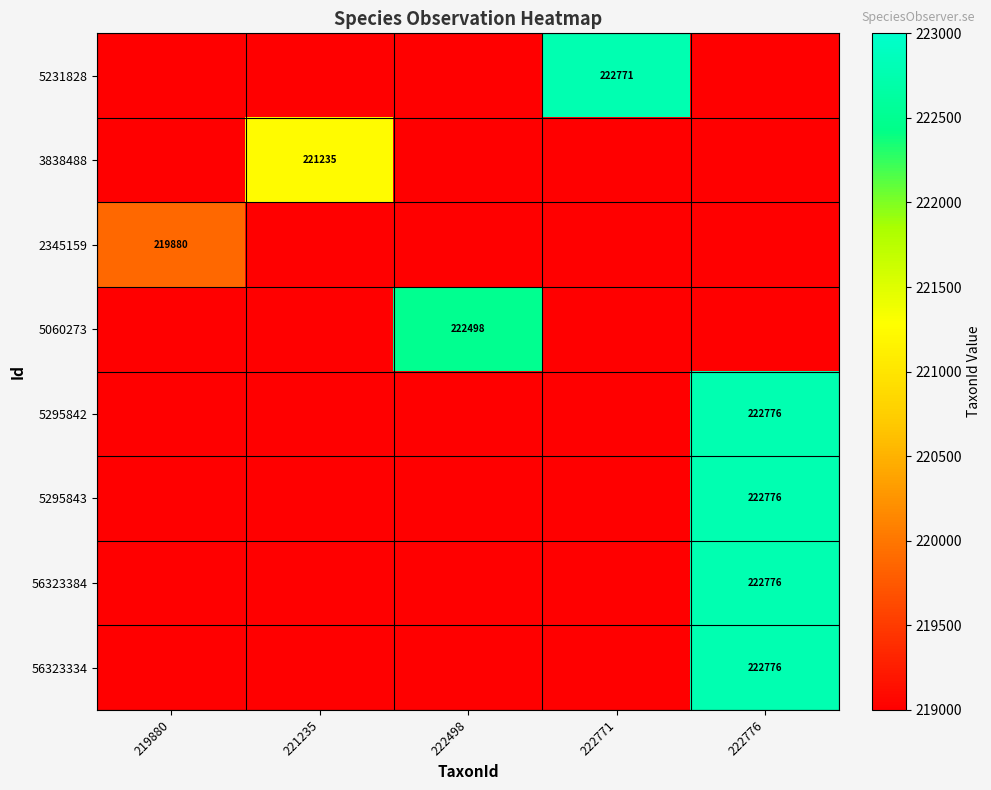

Between 222776 and 219880, which is larger?

222776